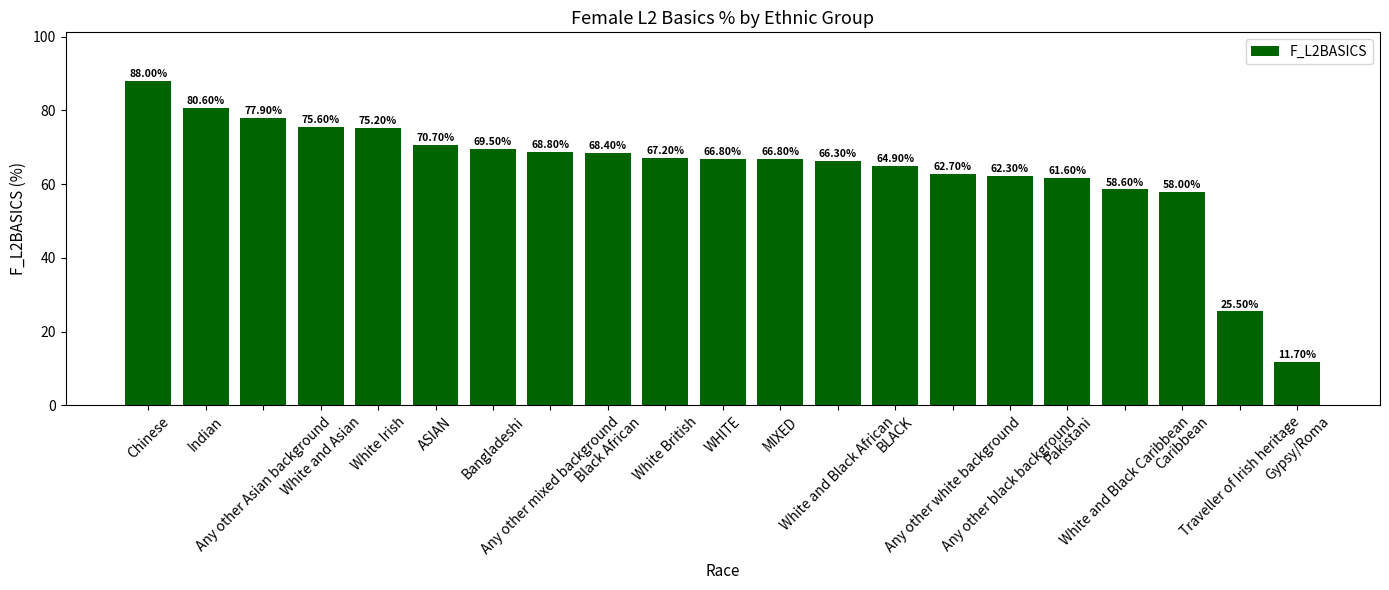

What is the approximate value at Any other Asian background?

77.9